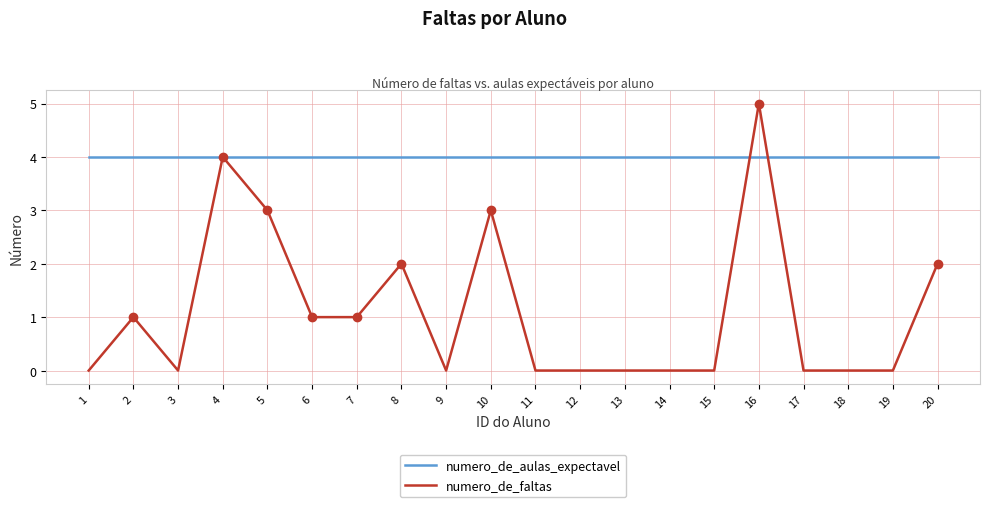

List the series in order of their overall mean, highest first.

numero_de_aulas_expectavel, numero_de_faltas